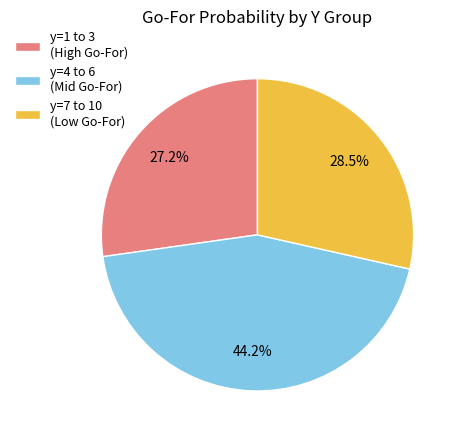

How much of the chart is everything except y=4 to 6 (Mid Go-For)?

55.8%